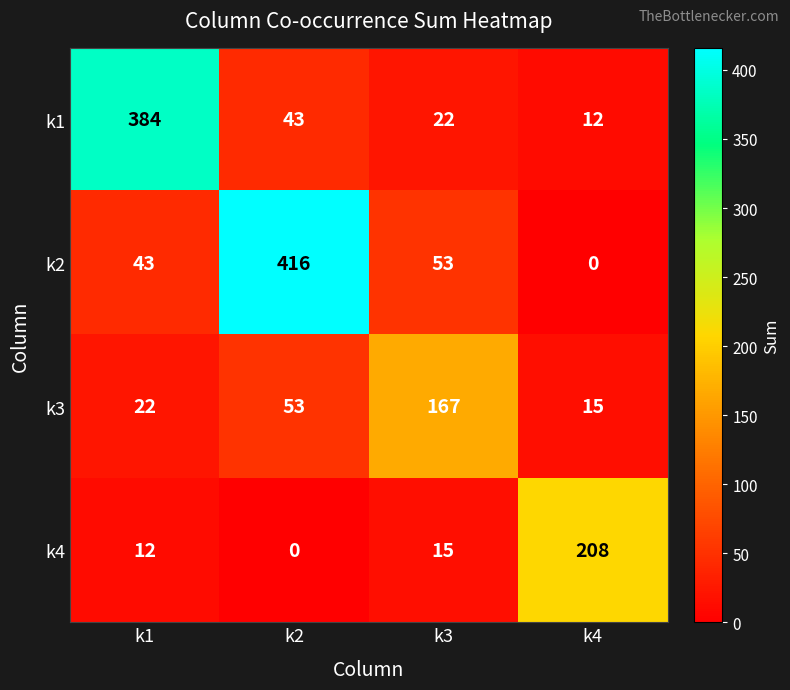

What is the average value of the k1 series?

115